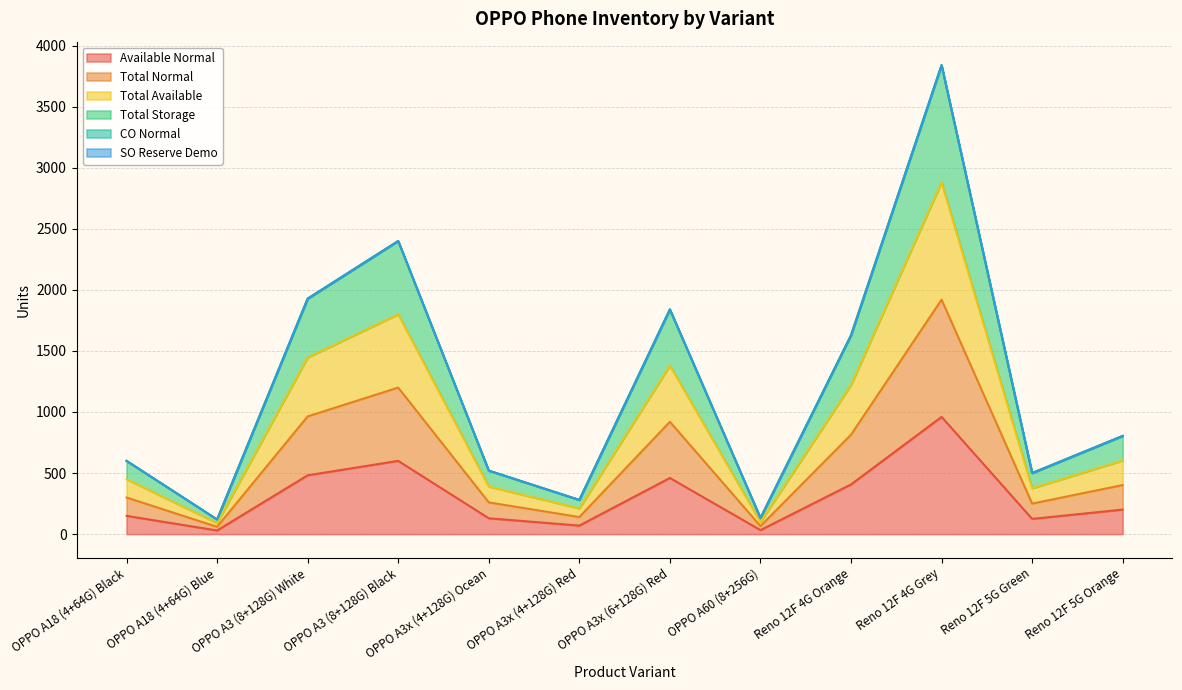

What position from the right is OPPO A3x (4+128G) Ocean?

8